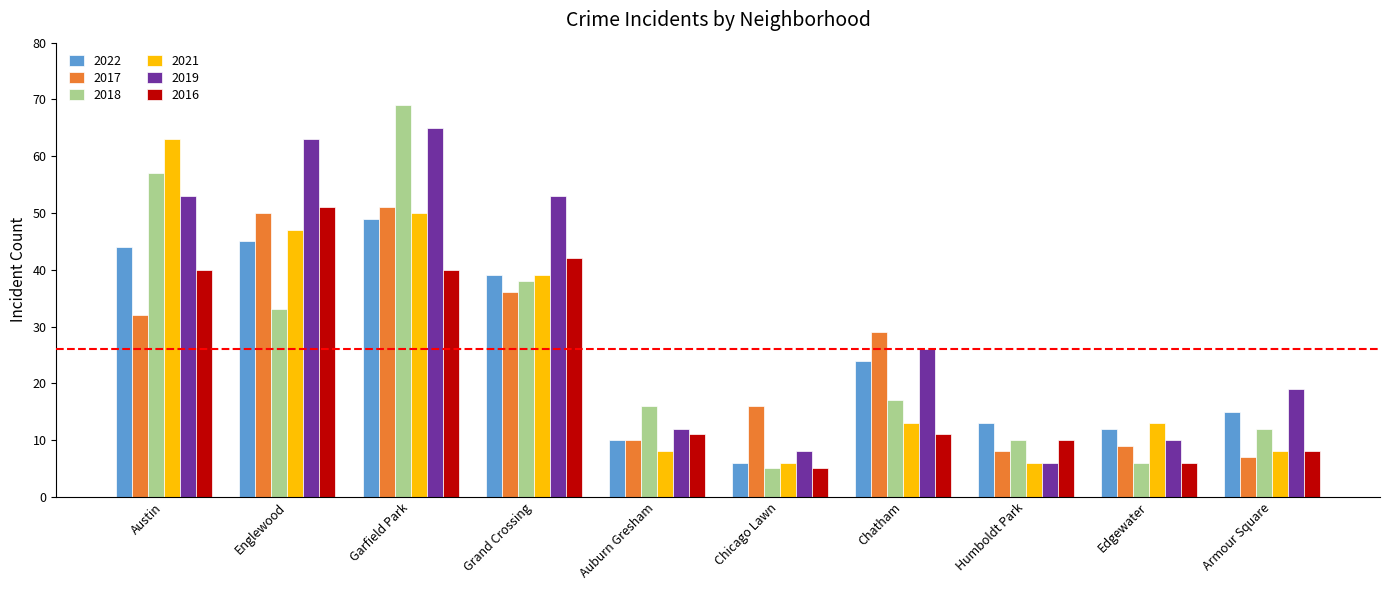

At which category is the sum across all series the highest?

Garfield Park